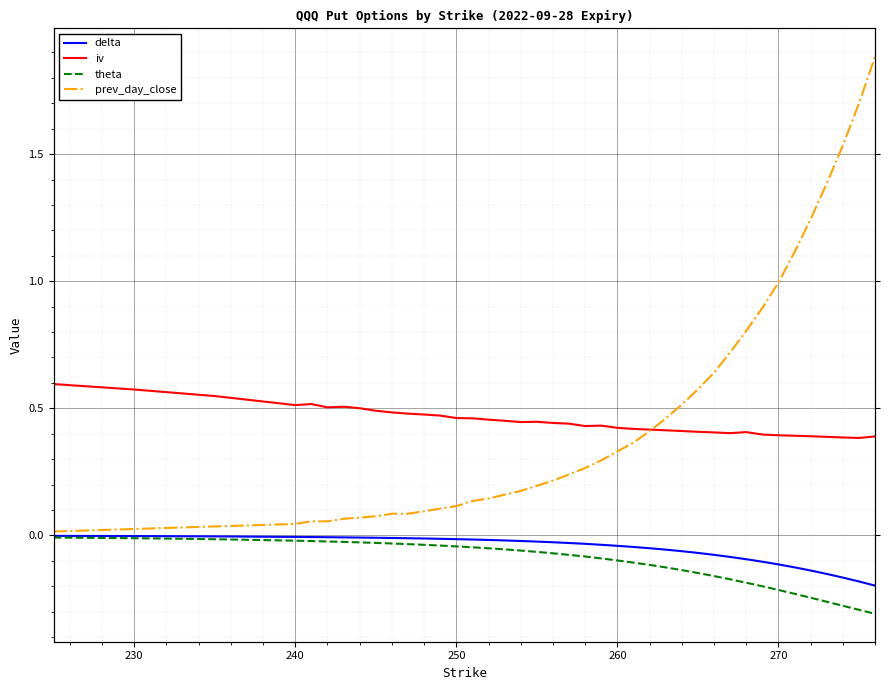

Reading left to right, what are all the values shown in this chart?

delta: -0.0	-0.0	-0.0	-0.0	-0.0	-0.0	-0.0	-0.0	-0.0	-0.0	-0.0	-0.0	-0.0	-0.0	-0.0	-0.0	-0.0	-0.0	-0.0	-0.0	-0.0	-0.0	-0.0	-0.0	-0.0	-0.1	-0.1	-0.1	-0.1	-0.1	-0.1	-0.1	-0.1	-0.1	-0.1	-0.1	-0.2	-0.2	-0.2	-0.2
iv: 0.6	0.6	0.5	0.5	0.5	0.5	0.5	0.5	0.5	0.5	0.5	0.5	0.5	0.5	0.5	0.5	0.5	0.4	0.4	0.4	0.4	0.4	0.4	0.4	0.4	0.4	0.4	0.4	0.4	0.4	0.4	0.4	0.4	0.4	0.4	0.4	0.4	0.4	0.4	0.4
theta: -0.0	-0.0	-0.0	-0.0	-0.0	-0.0	-0.0	-0.0	-0.0	-0.0	-0.0	-0.0	-0.0	-0.0	-0.0	-0.1	-0.1	-0.1	-0.1	-0.1	-0.1	-0.1	-0.1	-0.1	-0.1	-0.1	-0.1	-0.1	-0.1	-0.2	-0.2	-0.2	-0.2	-0.2	-0.2	-0.2	-0.3	-0.3	-0.3	-0.3
prev_day_close: 0.0	0.0	0.0	0.0	0.1	0.1	0.1	0.1	0.1	0.1	0.1	0.1	0.1	0.1	0.1	0.1	0.2	0.2	0.2	0.2	0.2	0.3	0.3	0.3	0.4	0.4	0.5	0.5	0.6	0.6	0.7	0.8	0.9	1.0	1.1	1.2	1.4	1.5	1.7	1.9